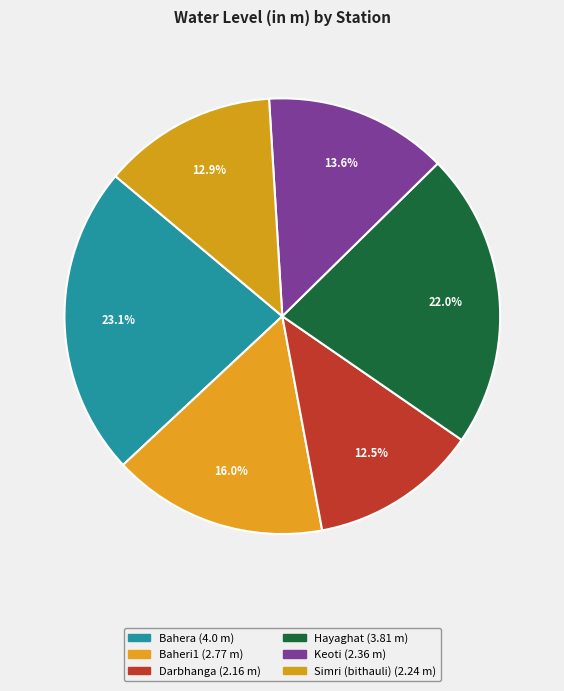

Count the number of slices in the pie.

6